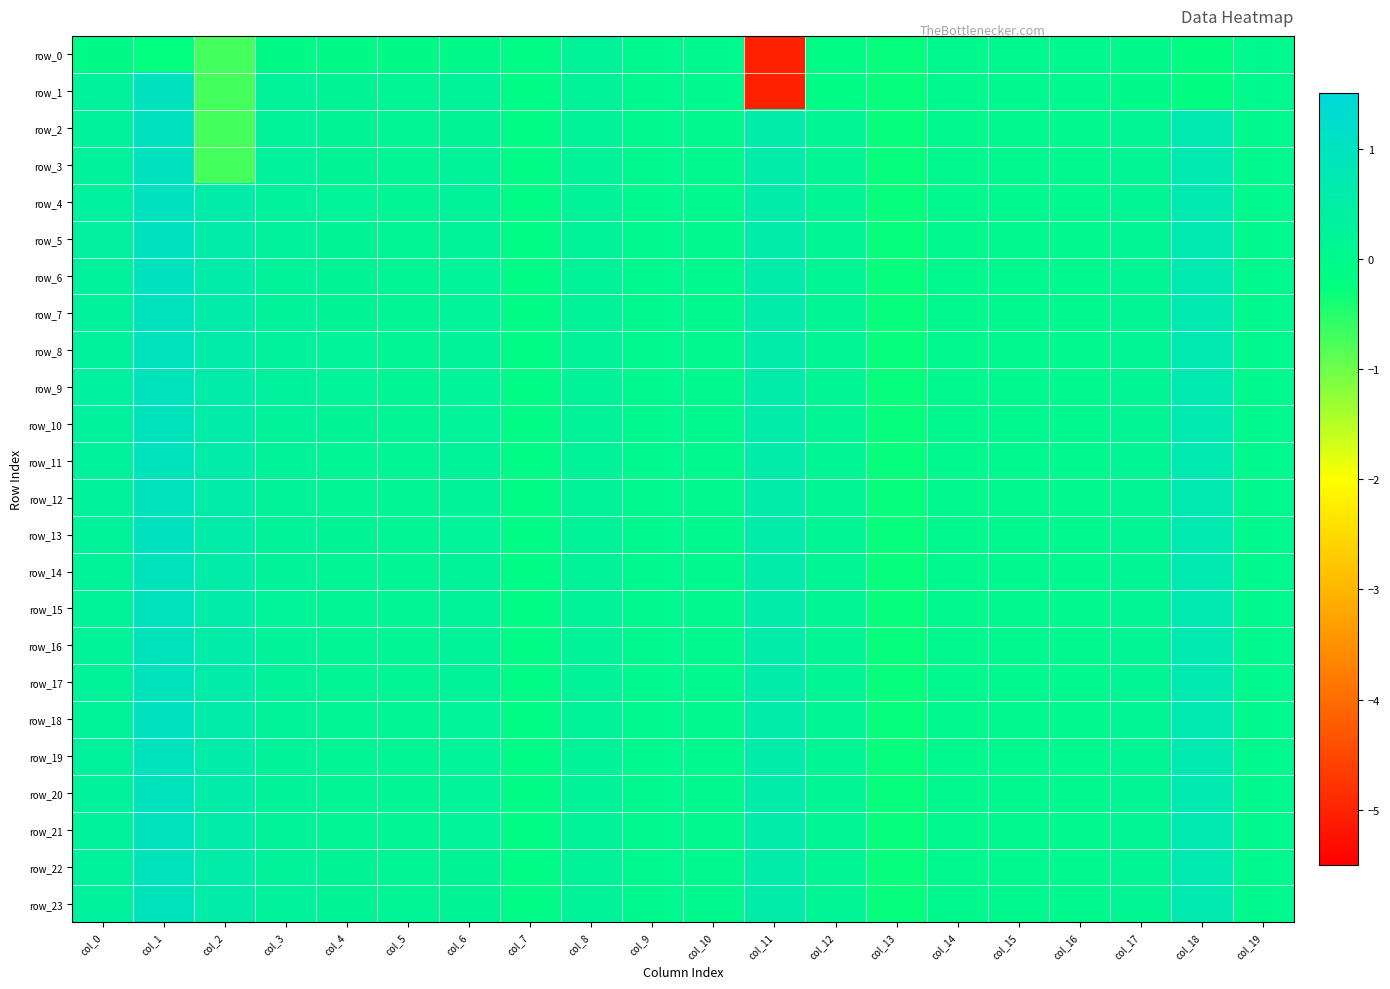

List the labels in order of row_17 value, largest first.

col_1, col_18, col_11, col_2, col_0, col_3, col_6, col_8, col_4, col_12, col_17, col_5, col_15, col_10, col_19, col_9, col_14, col_16, col_7, col_13